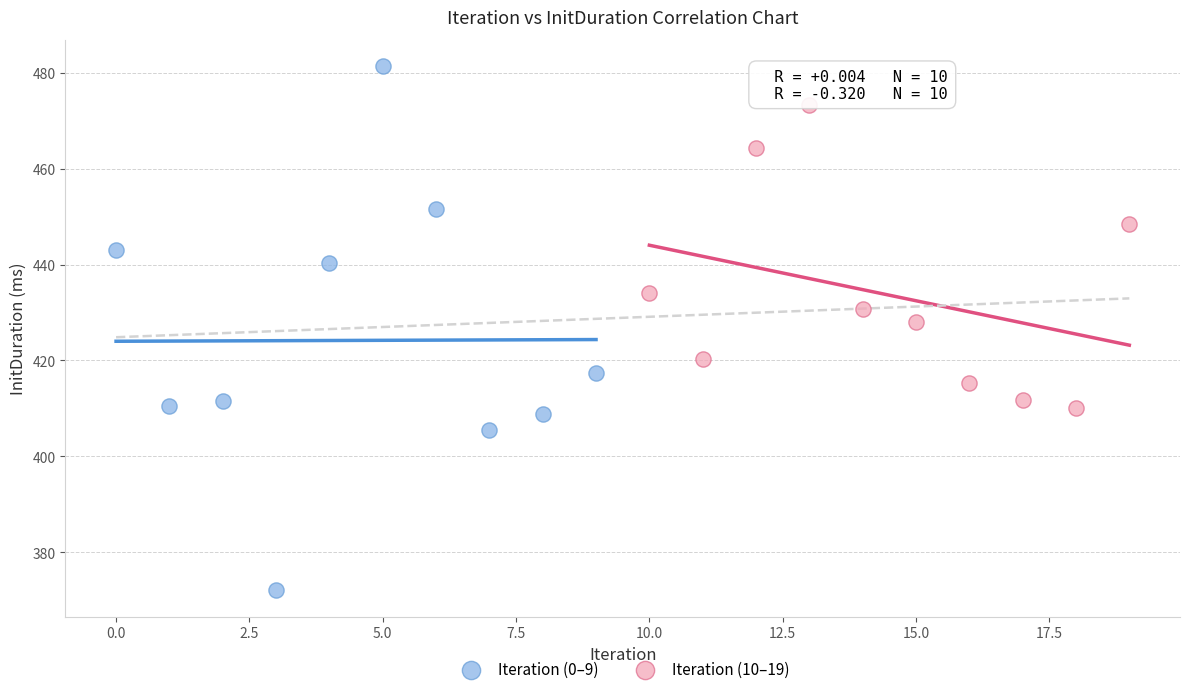

Which series contains the lowest Y value?

Iteration (0–9)